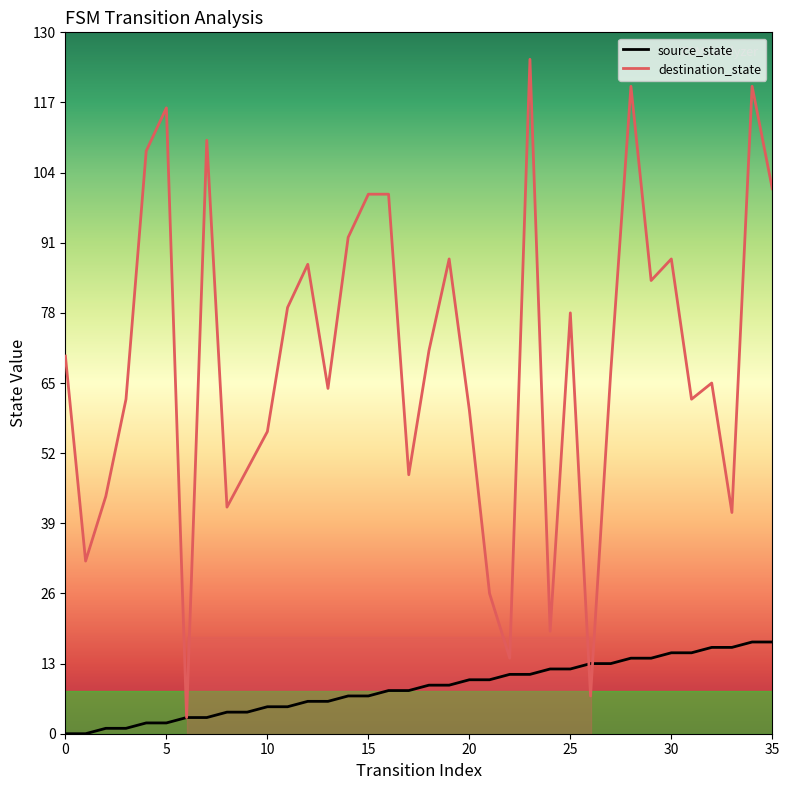

What is the difference between the maximum and minimum values in the source_state series?

17